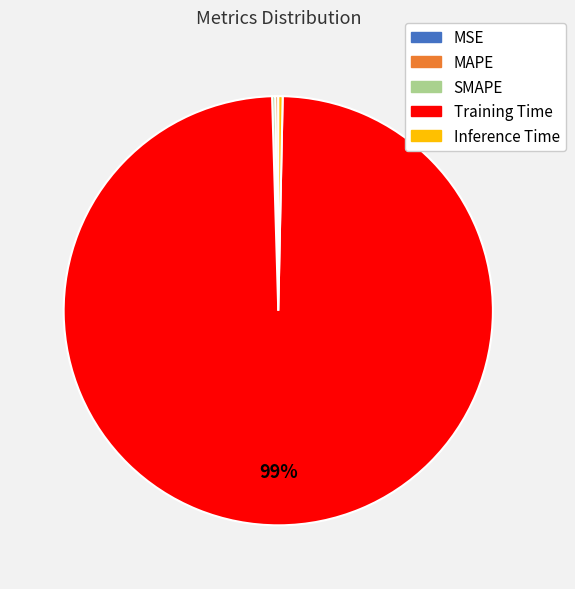

Do Training Time and Inference Time together represent more than half of the pie?

Yes